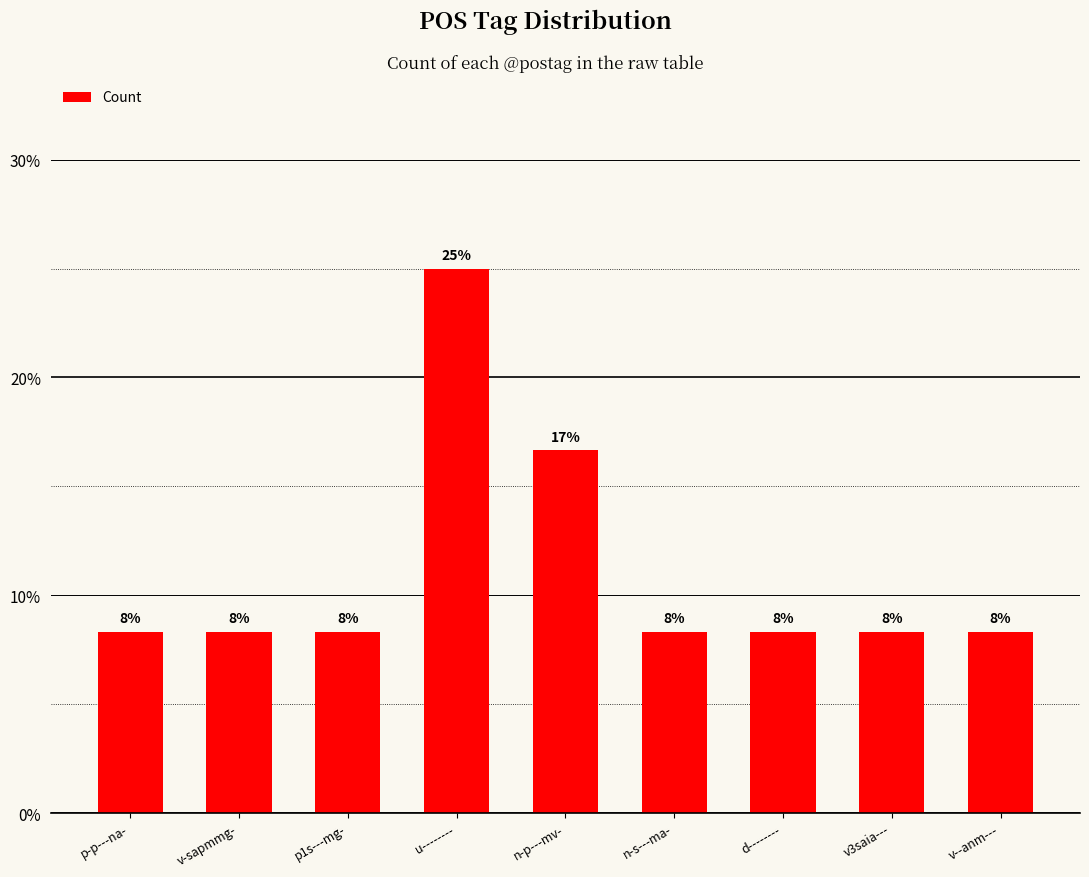

How many bars are there in total?

9